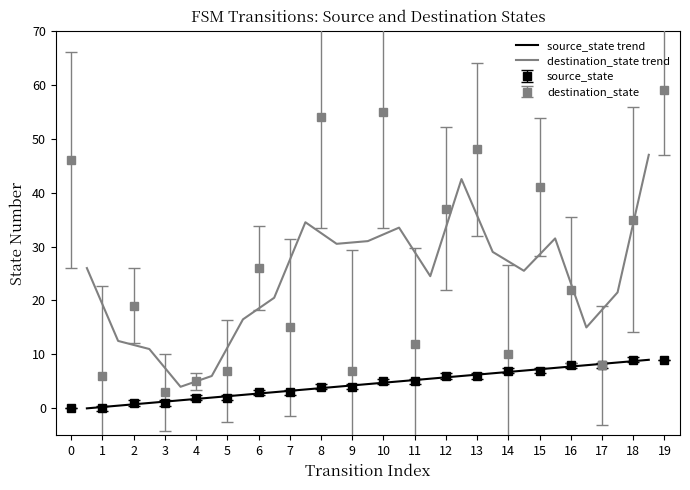

True or false: destination_state trend and source_state trend intersect in this chart.

False